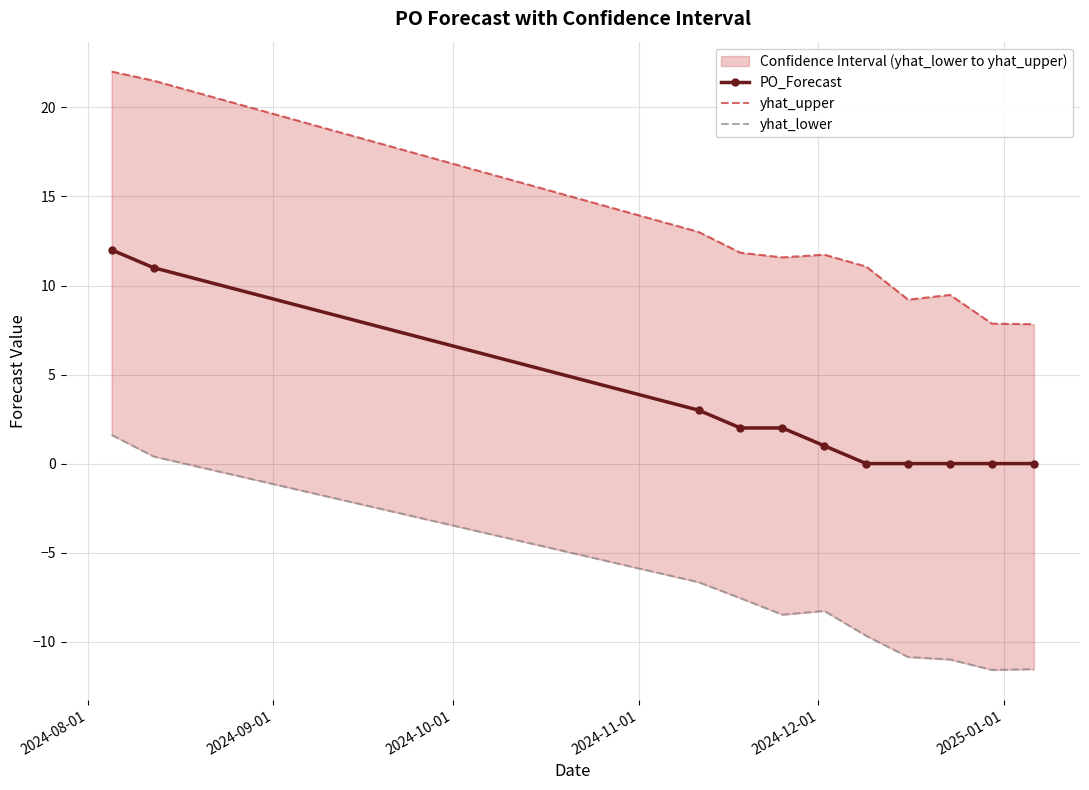

Which series has the largest total across all categories?

yhat_upper